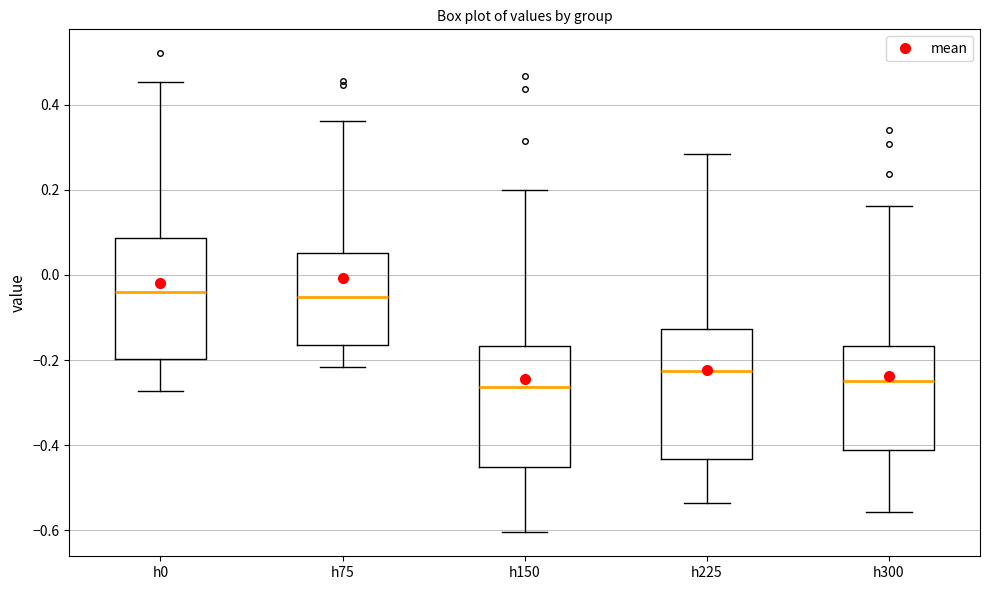

Reading left to right, transcribe this box plot: for each box, give where its median line is, the range the box spans, and where its two whiskers end, as read against the y-axis. The values are not printed on the chart, so give them approximately, as read against the axis.

h0: median -0.04, box -0.20 to 0.08, whiskers -0.28 to 0.46
h75: median -0.06, box -0.16 to 0.06, whiskers -0.22 to 0.36
h150: median -0.26, box -0.46 to -0.16, whiskers -0.60 to 0.20
h225: median -0.22, box -0.44 to -0.12, whiskers -0.54 to 0.28
h300: median -0.26, box -0.42 to -0.16, whiskers -0.56 to 0.16